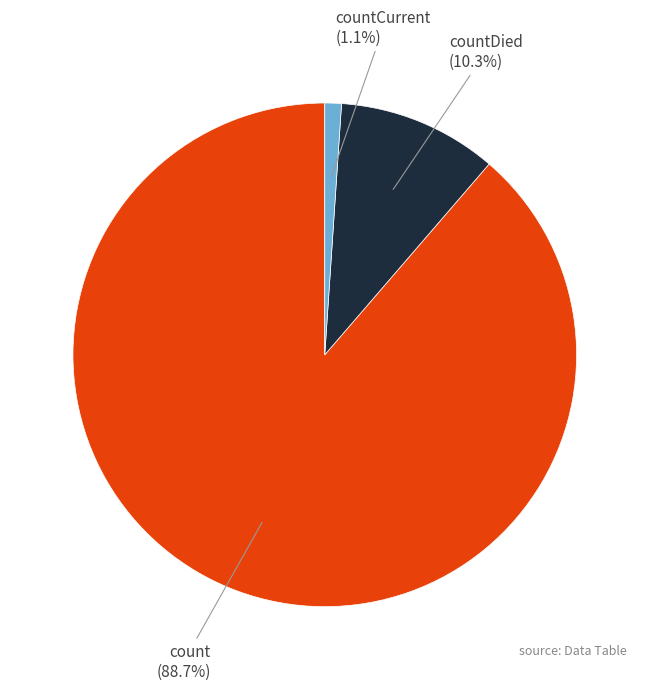

Does countCurrent represent more than half of the total?

No